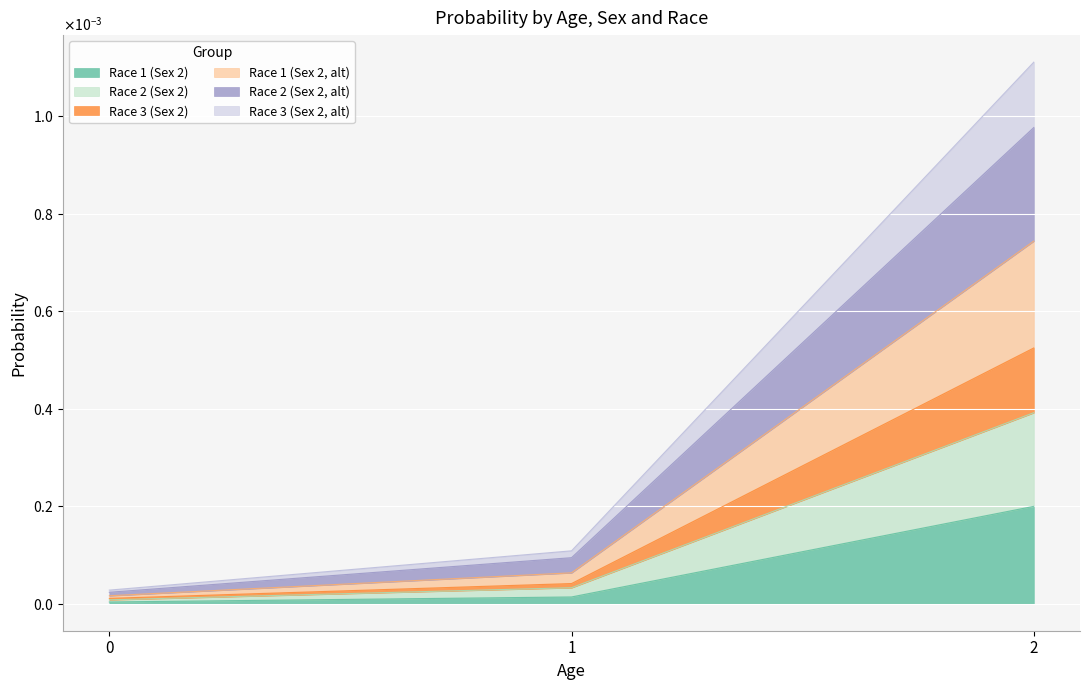

The Race 1 (Sex 2) series shows 0.0 at 2. True or false?

True